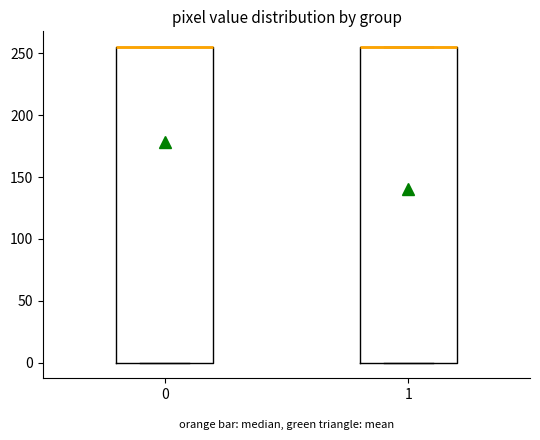

Reading left to right, transcribe this box plot: for each box, give where its median line is, the range the box spans, and where its two whiskers end, as read against the y-axis. The values are not printed on the chart, so give them approximately, as read against the axis.

0: median 255 (drawn on the box's upper edge), box 0 to 255, whiskers 0 to 255
1: median 255 (drawn on the box's upper edge), box 0 to 255, whiskers 0 to 255